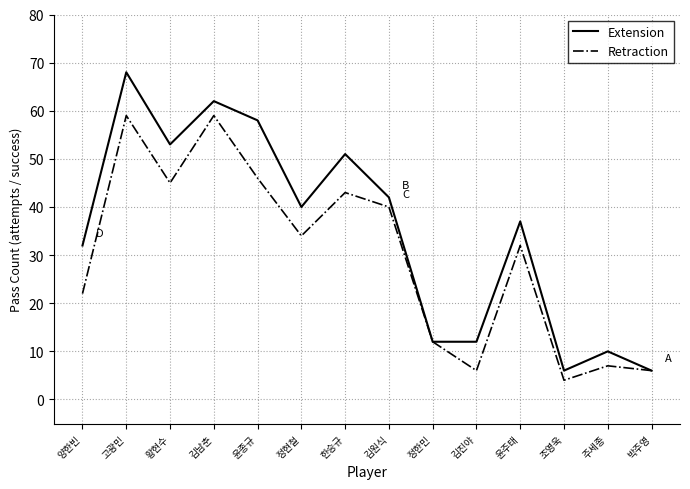

What position from the right is 한승규?

8